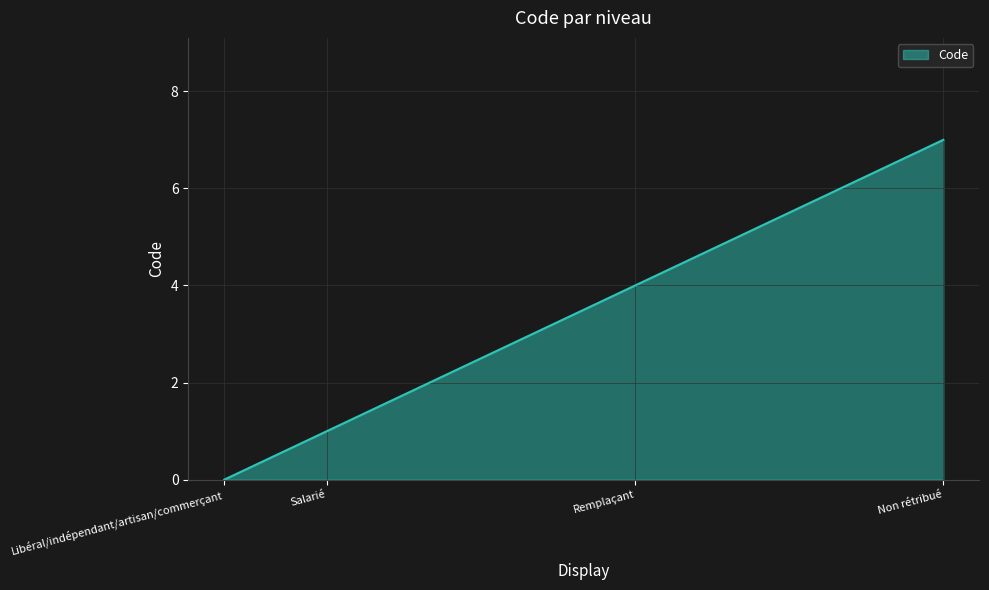

Rank the categories by value from lowest to highest.

Libéral/indépendant/artisan/commerçant, Salarié, Remplaçant, Non rétribué